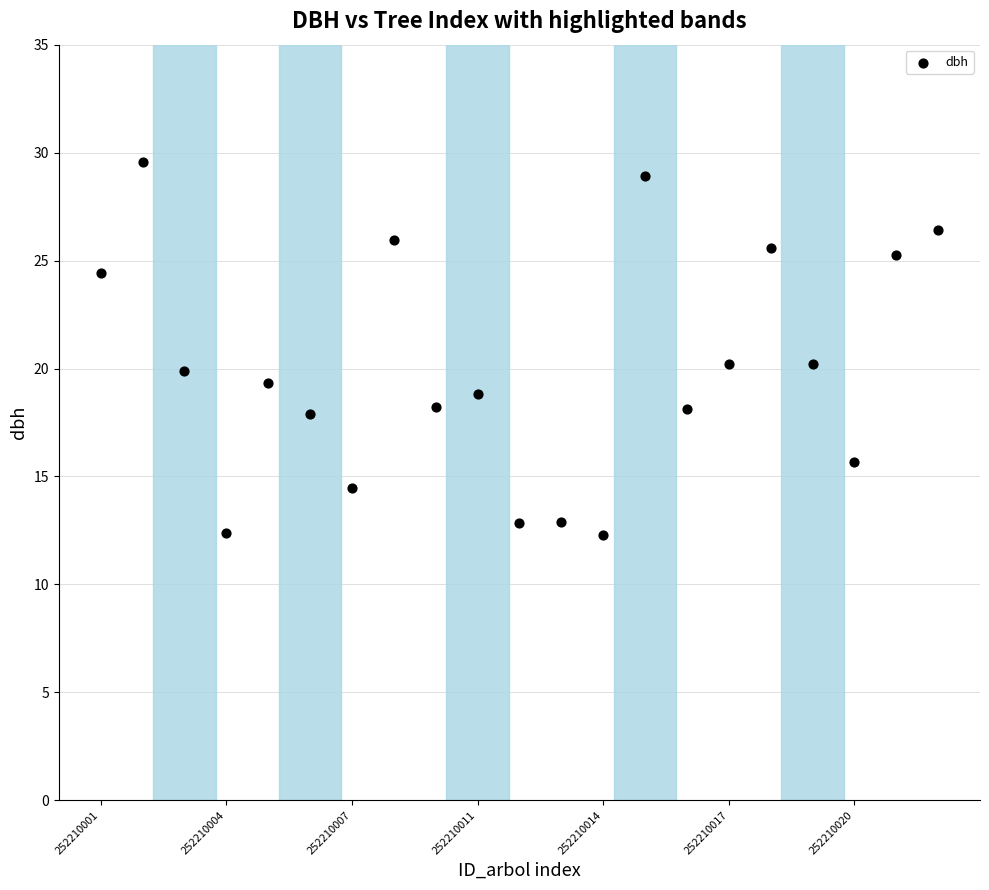

What is the range of Y values (max minus min)?

17.3